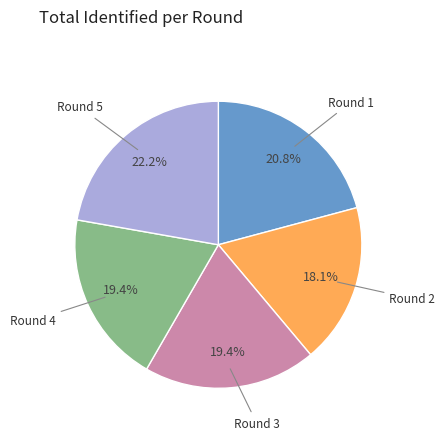

Is there any slice that represents more than half of the pie?

No